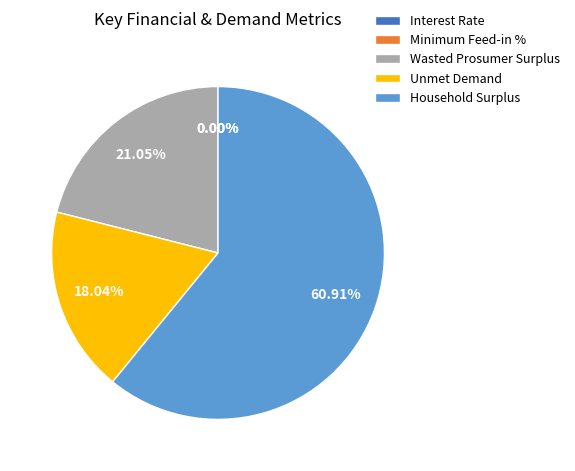

The Unmet Demand slice represents 18% of the pie. True or false?

True